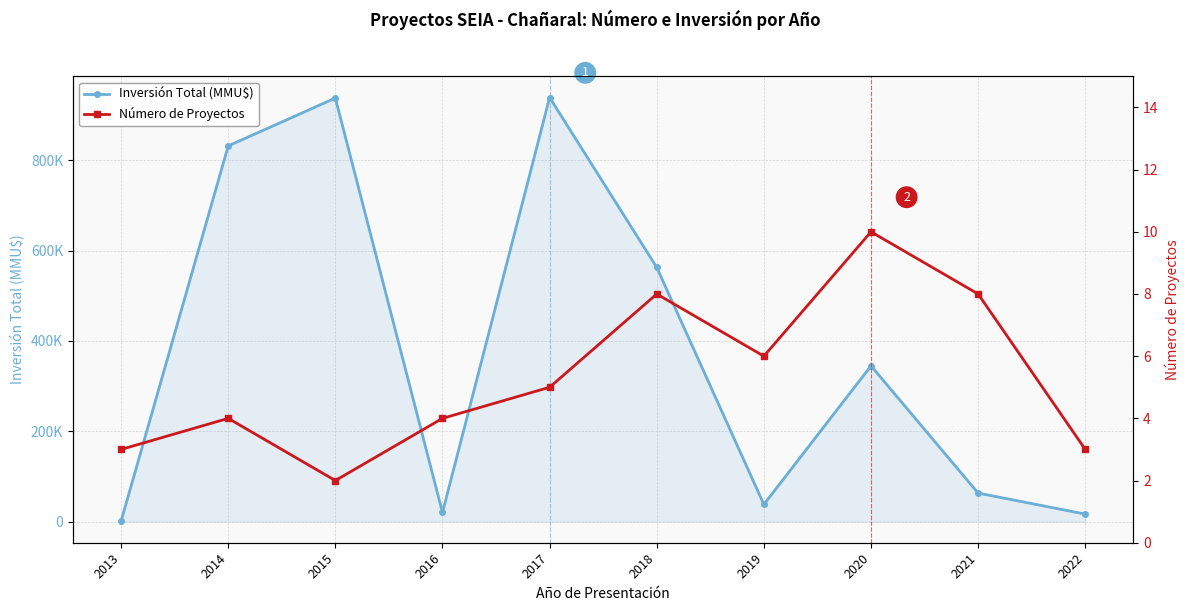

What is the maximum value shown in the chart?

939200